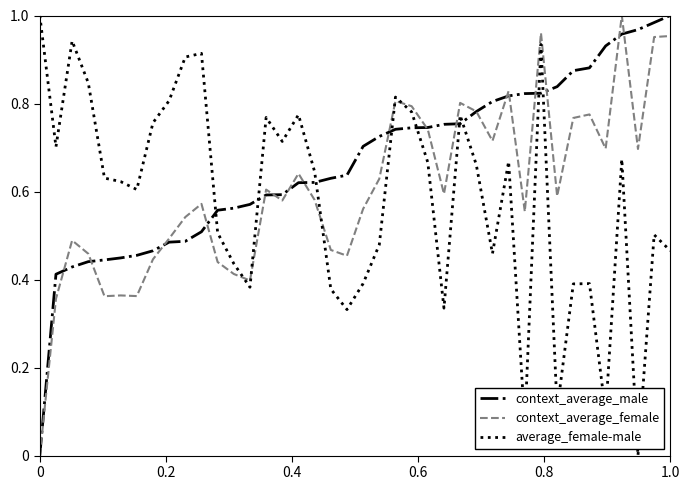

True or false: context_average_female and context_average_male cross at least once.

True